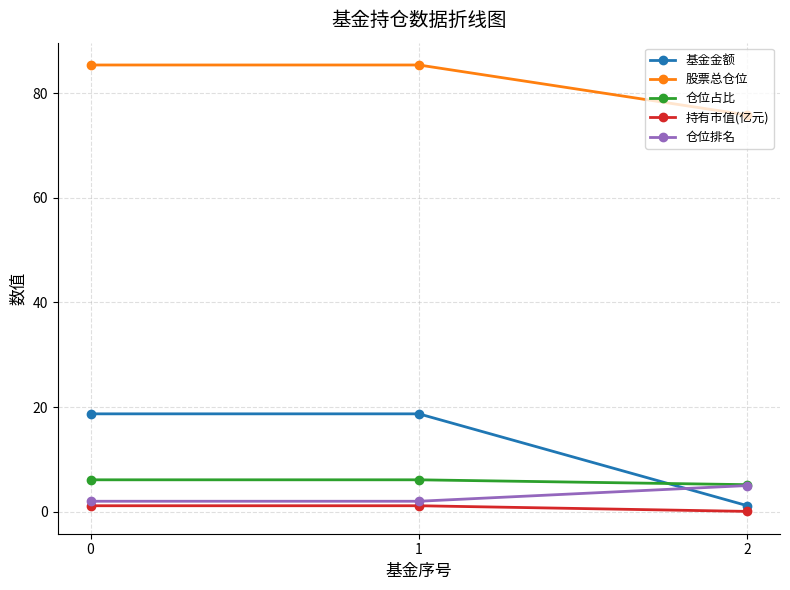

At which label is 股票总仓位 closest to 80?

2